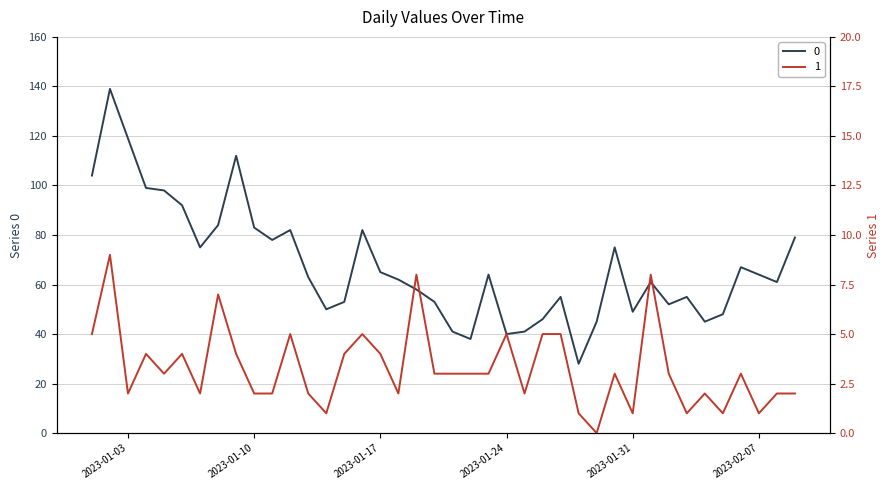

Reading left to right, transcribe all the data shown in this chart.

0: 2023-01-01=104	2023-01-02=139	2023-01-03=119	2023-01-04=99	2023-01-05=98	2023-01-06=92	2023-01-07=75	2023-01-08=84	2023-01-09=112	2023-01-10=83	2023-01-11=78	2023-01-12=82	2023-01-13=63	2023-01-14=50	2023-01-15=53	2023-01-16=82	2023-01-17=65	2023-01-18=62	2023-01-19=58	2023-01-20=53	2023-01-21=41	2023-01-22=38	2023-01-23=64	2023-01-24=40	2023-01-25=41	2023-01-26=46	2023-01-27=55	2023-01-28=28	2023-01-29=45	2023-01-30=75	2023-01-31=49	2023-02-01=61	2023-02-02=52	2023-02-03=55	2023-02-04=45	2023-02-05=48	2023-02-06=67	2023-02-07=64	2023-02-08=61	2023-02-09=79
1: 2023-01-01=5	2023-01-02=9	2023-01-03=2	2023-01-04=4	2023-01-05=3	2023-01-06=4	2023-01-07=2	2023-01-08=7	2023-01-09=4	2023-01-10=2	2023-01-11=2	2023-01-12=5	2023-01-13=2	2023-01-14=1	2023-01-15=4	2023-01-16=5	2023-01-17=4	2023-01-18=2	2023-01-19=8	2023-01-20=3	2023-01-21=3	2023-01-22=3	2023-01-23=3	2023-01-24=5	2023-01-25=2	2023-01-26=5	2023-01-27=5	2023-01-28=1	2023-01-29=0	2023-01-30=3	2023-01-31=1	2023-02-01=8	2023-02-02=3	2023-02-03=1	2023-02-04=2	2023-02-05=1	2023-02-06=3	2023-02-07=1	2023-02-08=2	2023-02-09=2